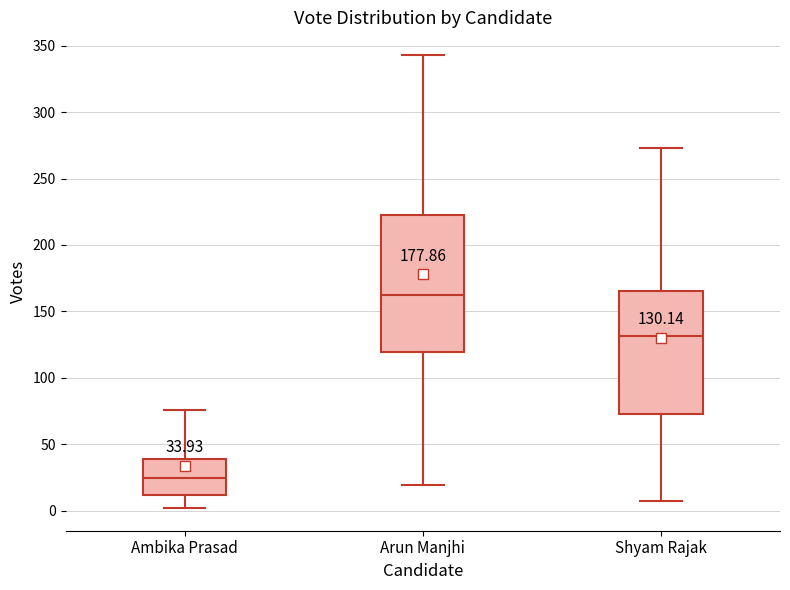

Comparing the boxes themselves (not the whiskers), which one is the tallest?

Arun Manjhi